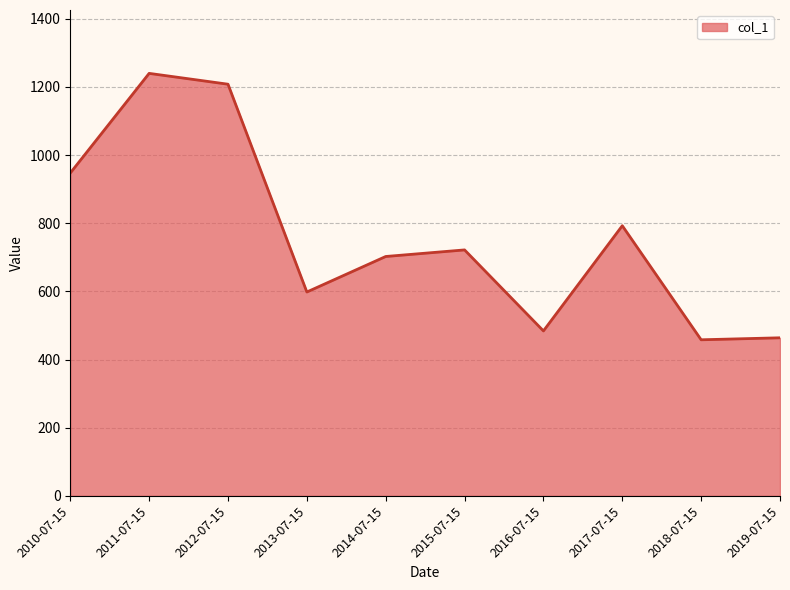

What is the minimum value shown in the chart?

457.9